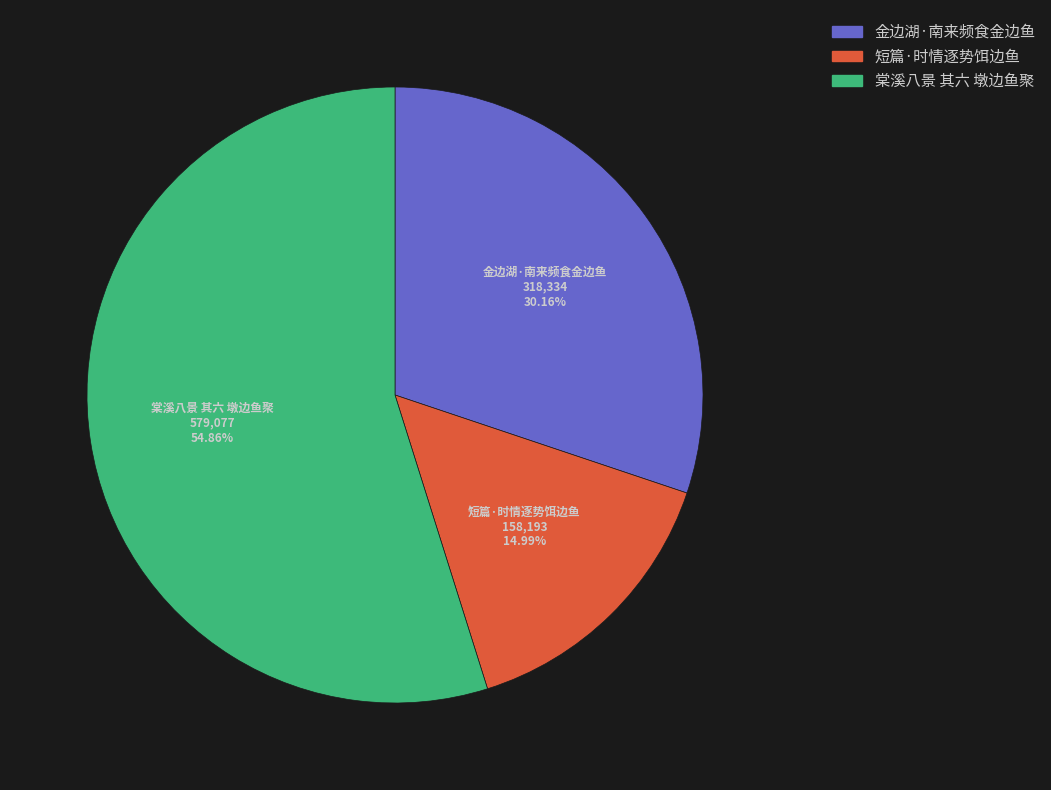

What portion of the pie excludes 棠溪八景 其六 墩边鱼聚?

45.1%